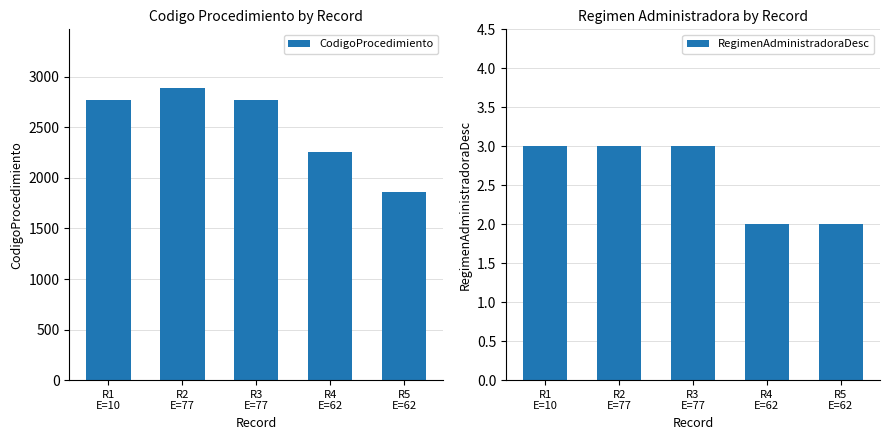

At which category is the sum across all series the highest?

R2
E=77